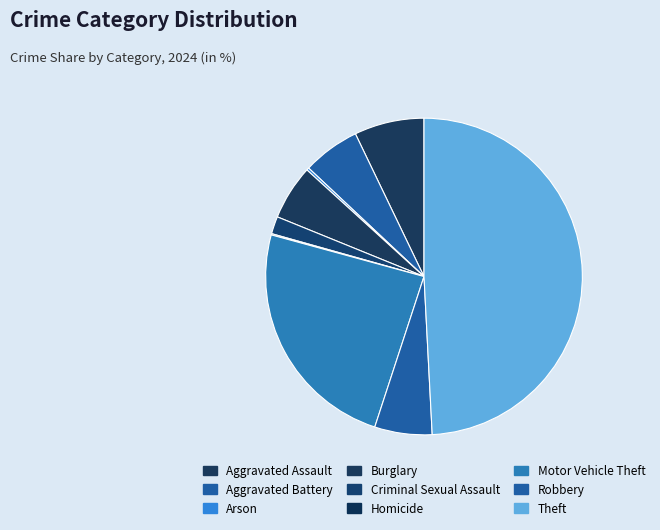

To the nearest percent, what is the difference between the largest and smallest slice percentages?

49%